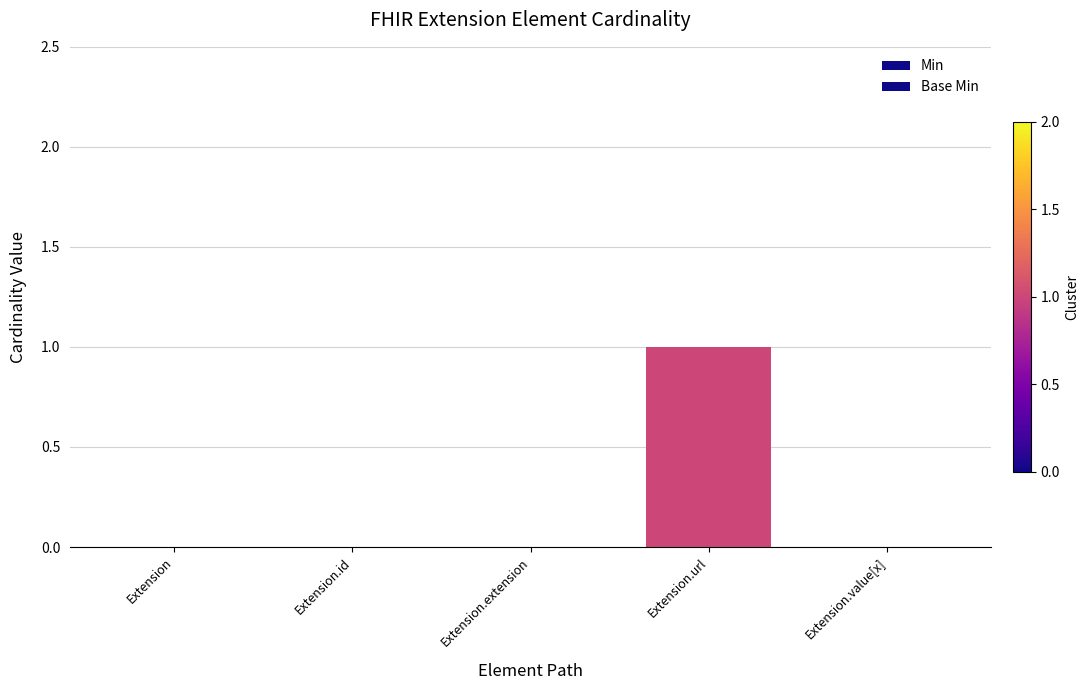

True or false: Min has a value of 0 at Extension.url.

False